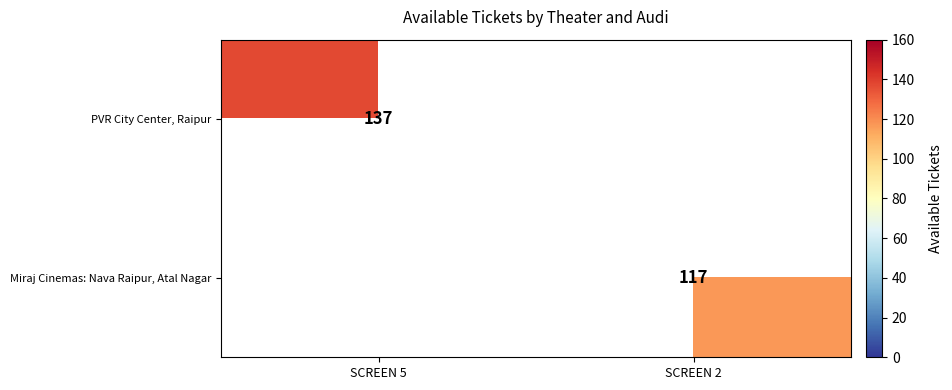

True or false: Miraj Cinemas: Nava Raipur, Atal Nagar has a value of 155 at SCREEN 2.

False